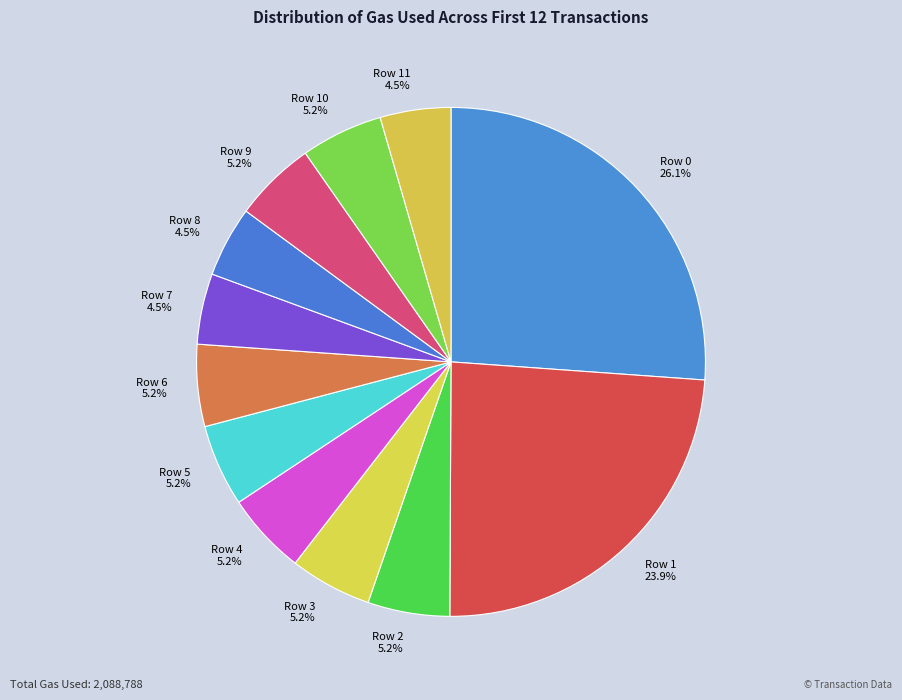

How much of the chart is everything except Row 5?

94.8%